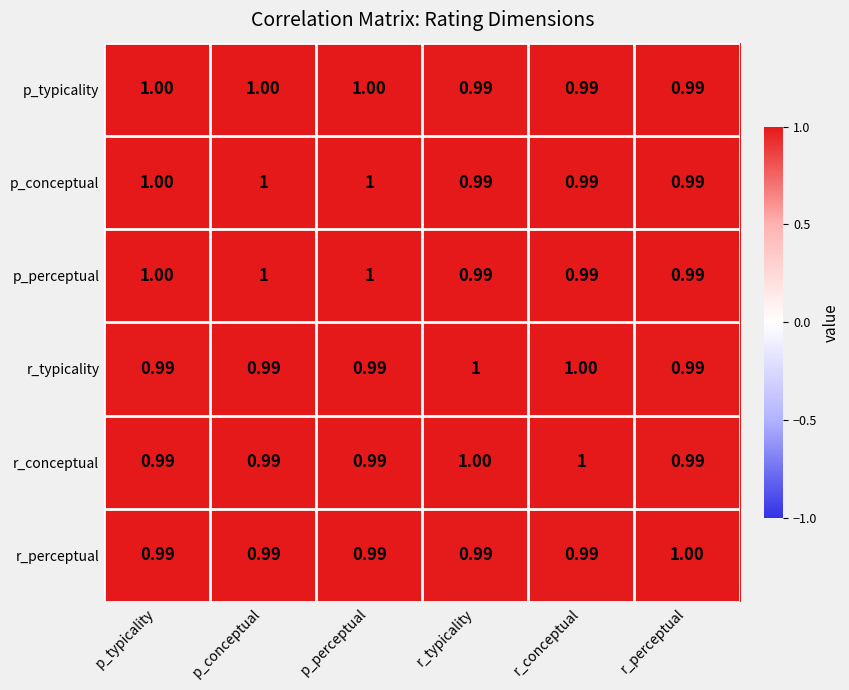

How many data points does each series have?

6